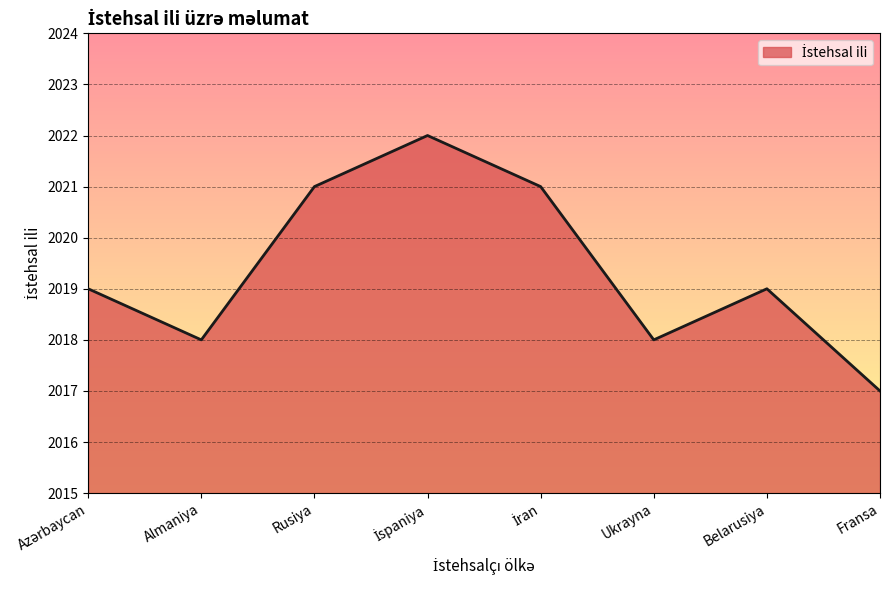

What is the sum of all values?

16155